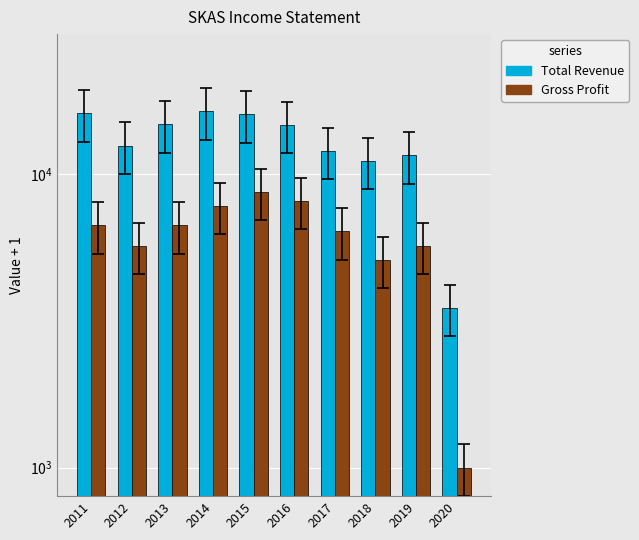

Rank the series by their maximum value, from lowest to highest.

Gross Profit, Total Revenue